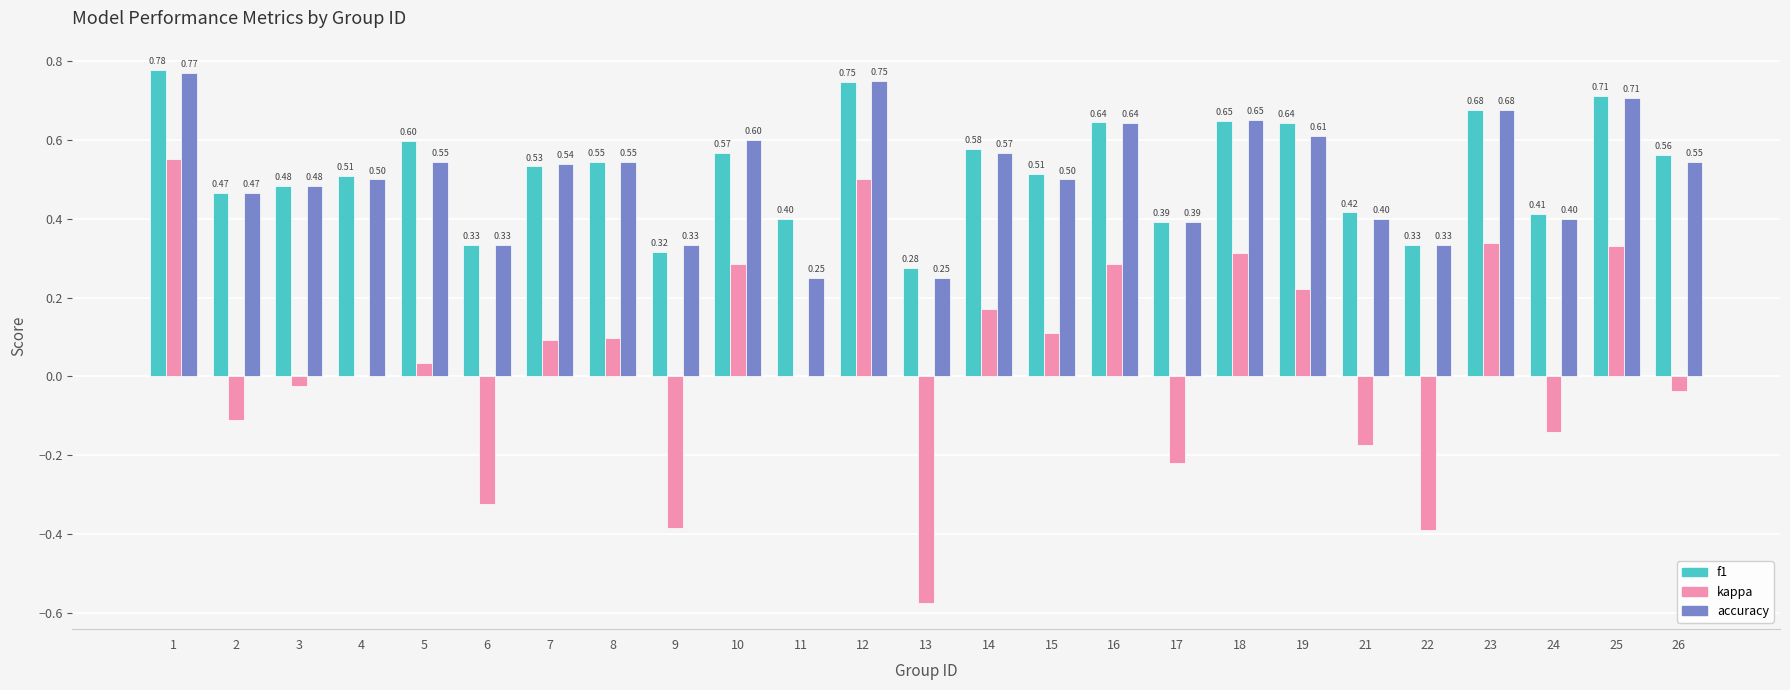

What is the sum of all f1 values?

13.1